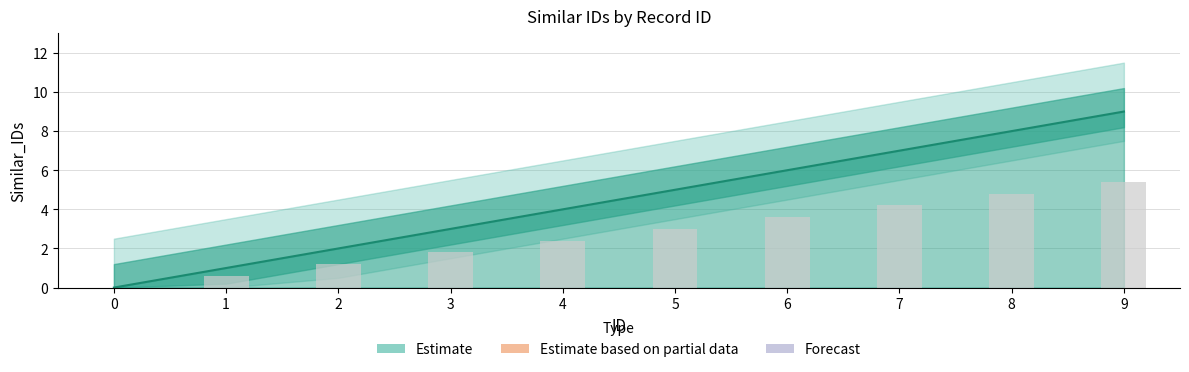

The value at 7 is 6.4. True or false?

False